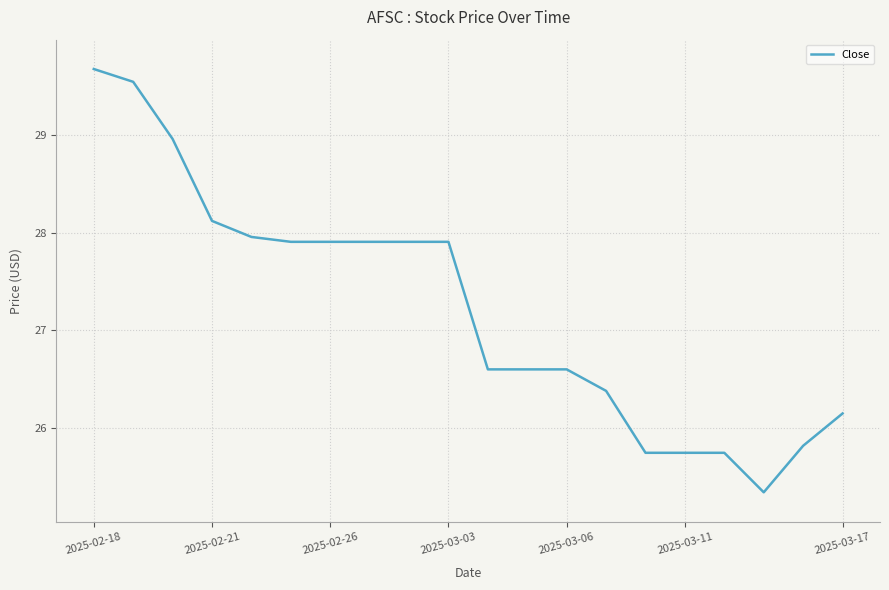

What is the minimum value shown in the chart?

25.3